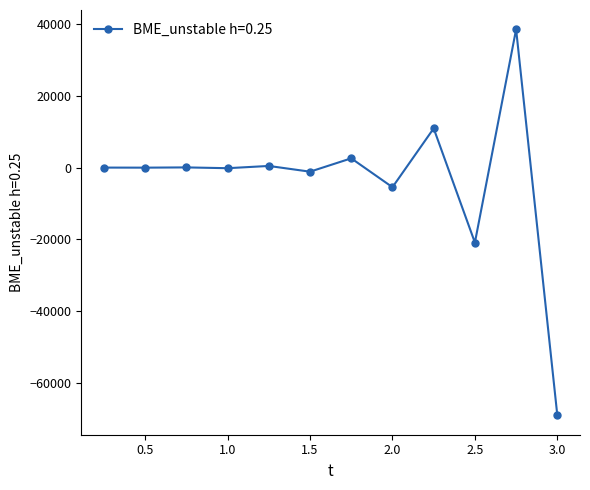

True or false: the data has more than 2 interior local peaks.

True